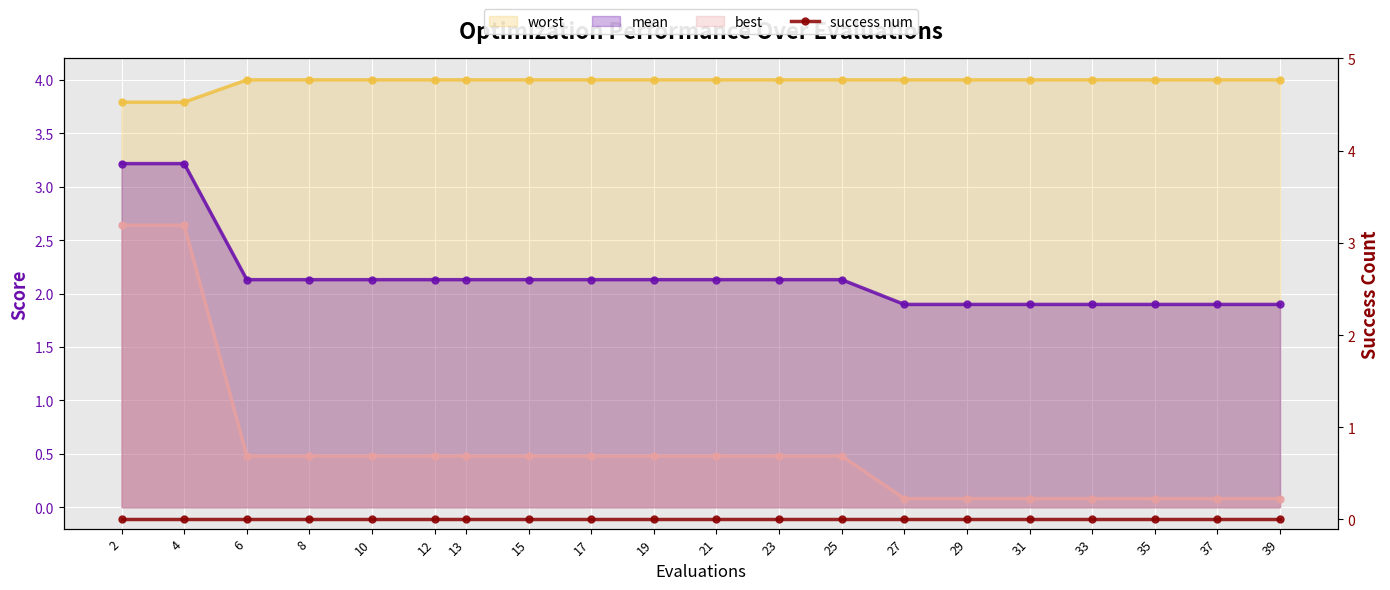

What is the value of the worst point at the 5th from the left?

4.0